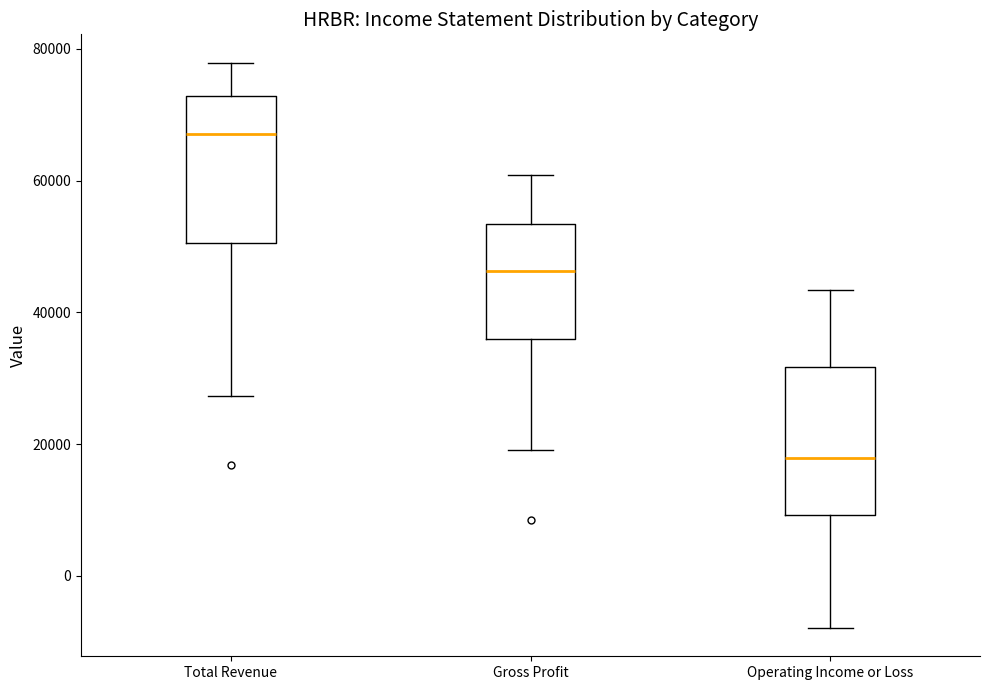

Reading left to right, transcribe this box plot: for each box, give where its median line is, the range the box spans, and where its two whiskers end, as read against the y-axis. The values are not printed on the chart, so give them approximately, as read against the axis.

Total Revenue: median 68000, box 50000 to 72000, whiskers 28000 to 78000
Gross Profit: median 46000, box 36000 to 54000, whiskers 20000 to 60000
Operating Income or Loss: median 18000, box 10000 to 32000, whiskers -8000 to 44000